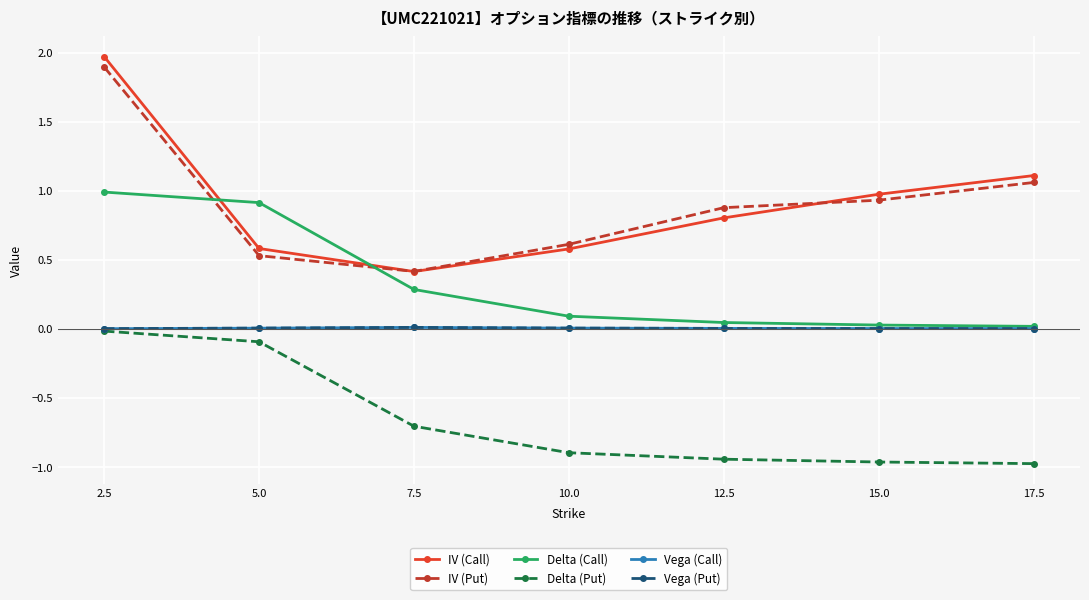

What is the difference between the maximum and minimum values in the IV (Call) series?

1.6